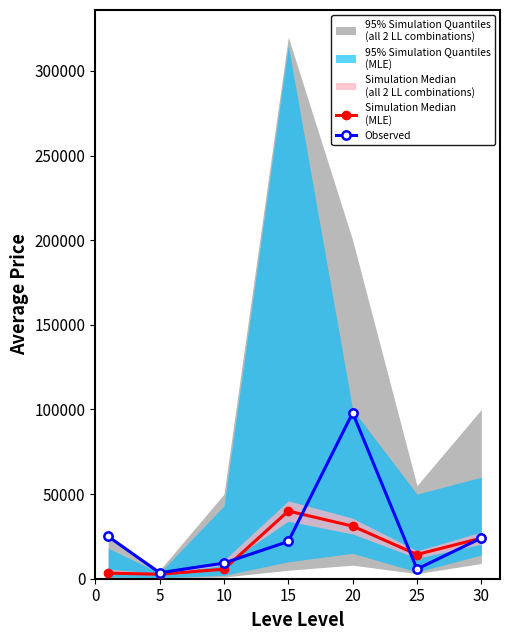

In Observed, how many points are lower than both neighbors (excluding endpoints)?

2